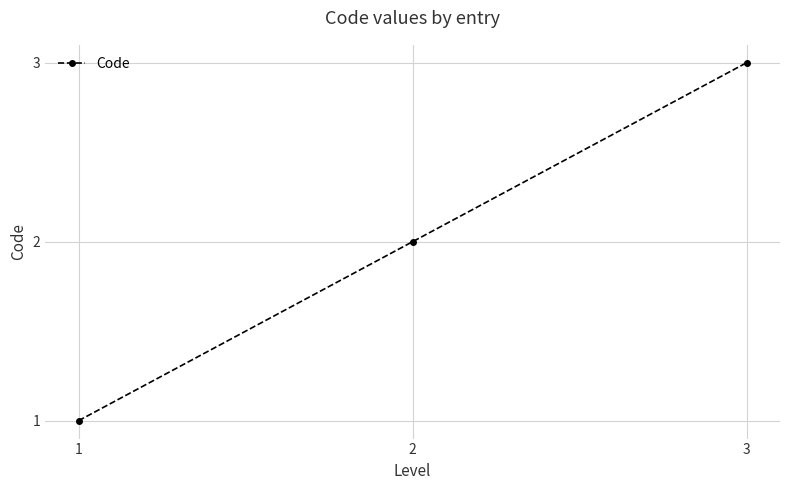

The value at 3 is 5. True or false?

False